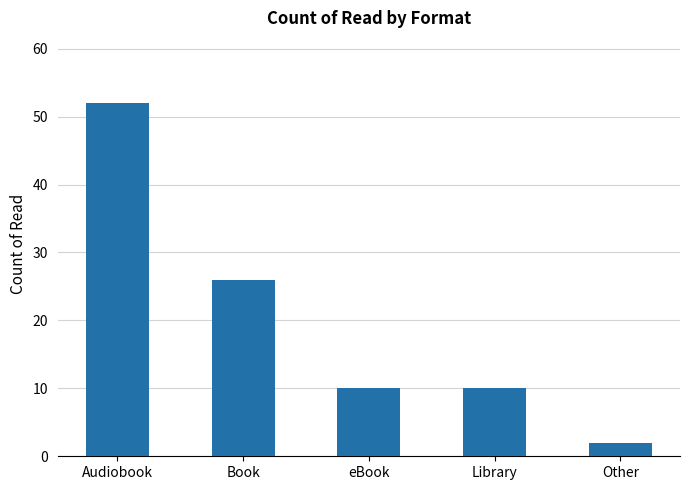

The chart shows a value of 10 at eBook. True or false?

True